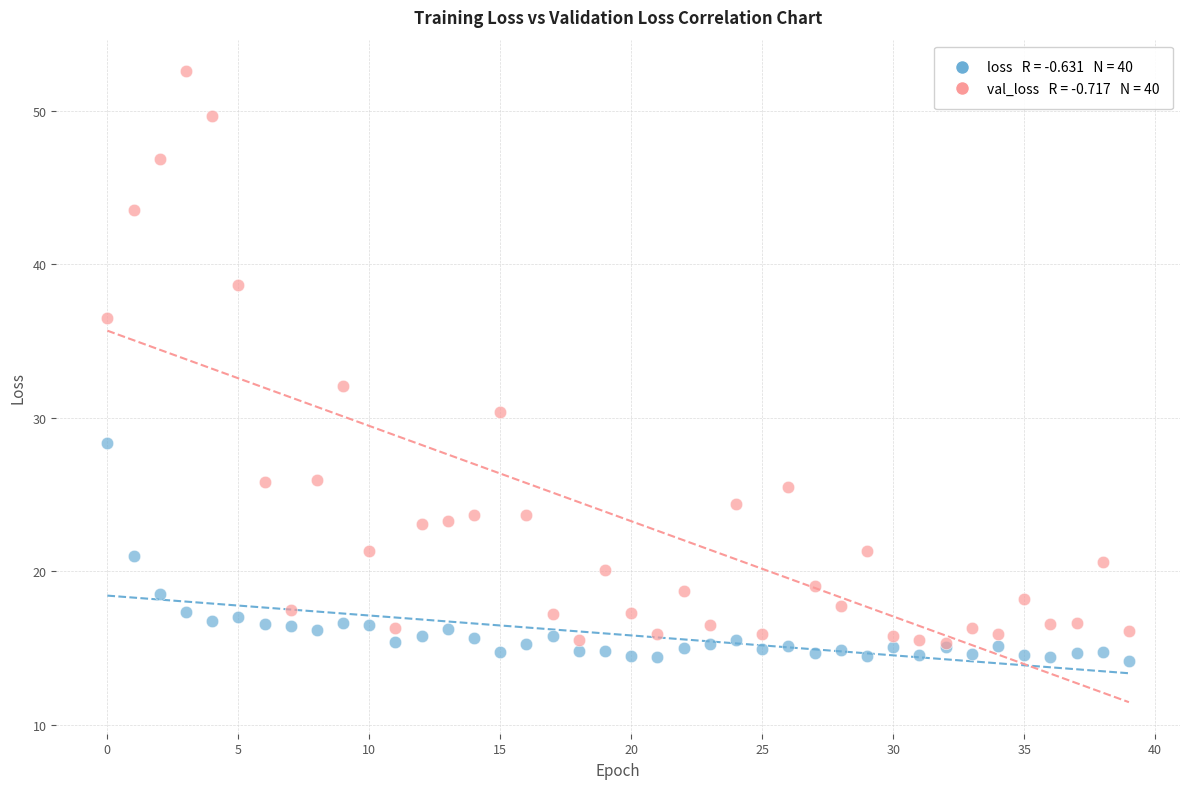

Across all series, what Y value is closest to 33?

32.1